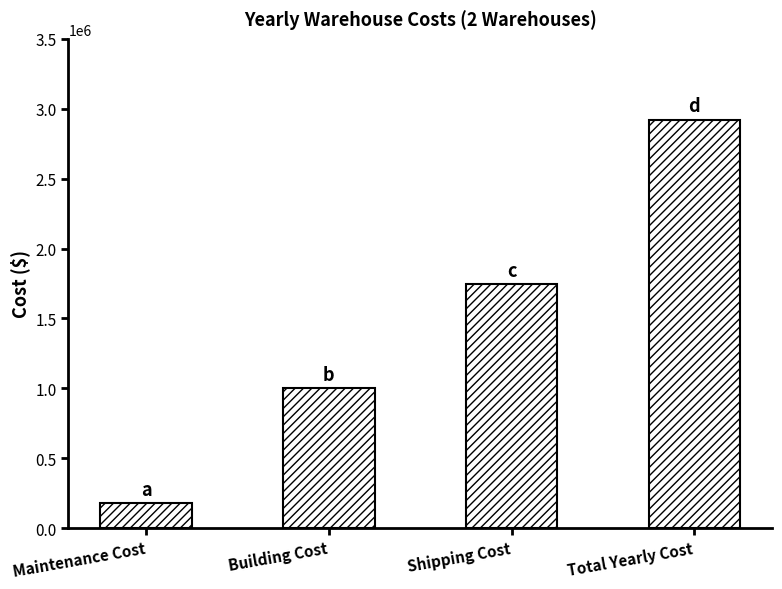

Between Maintenance Cost and Shipping Cost, which is larger?

Shipping Cost